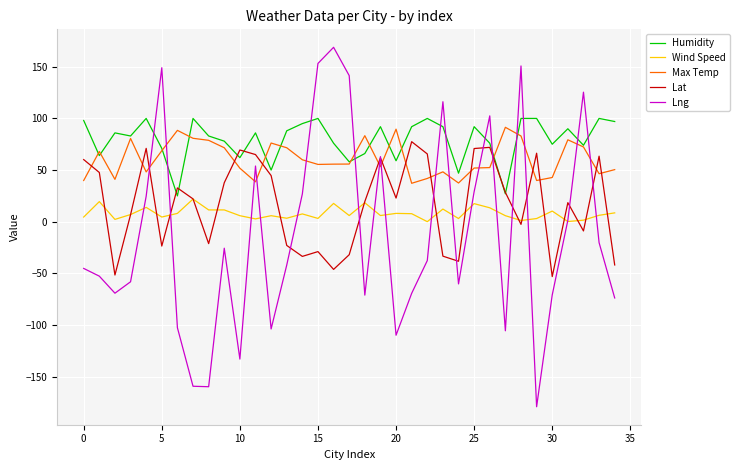

Which series has the largest total across all categories?

Humidity